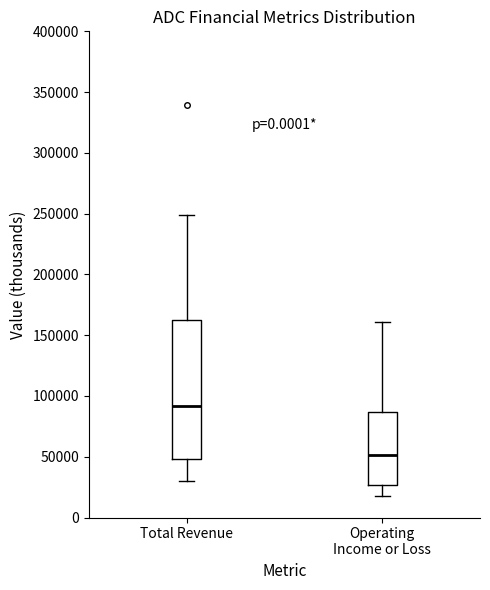

Reading left to right, transcribe this box plot: for each box, give where its median line is, the range the box spans, and where its two whiskers end, as read against the y-axis. The values are not printed on the chart, so give them approximately, as read against the axis.

Total Revenue: median 90000, box 50000 to 160000, whiskers 30000 to 250000
Operating Income or Loss: median 50000, box 25000 to 85000, whiskers 20000 to 160000